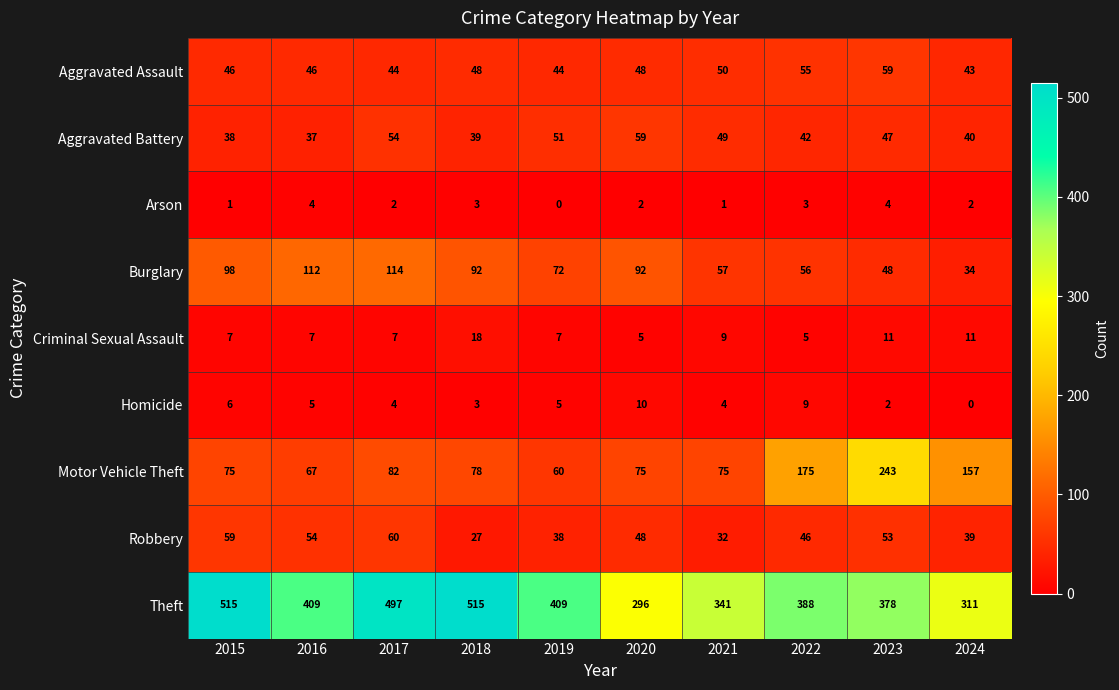

What is the difference between the highest and lowest values at 2022?

385